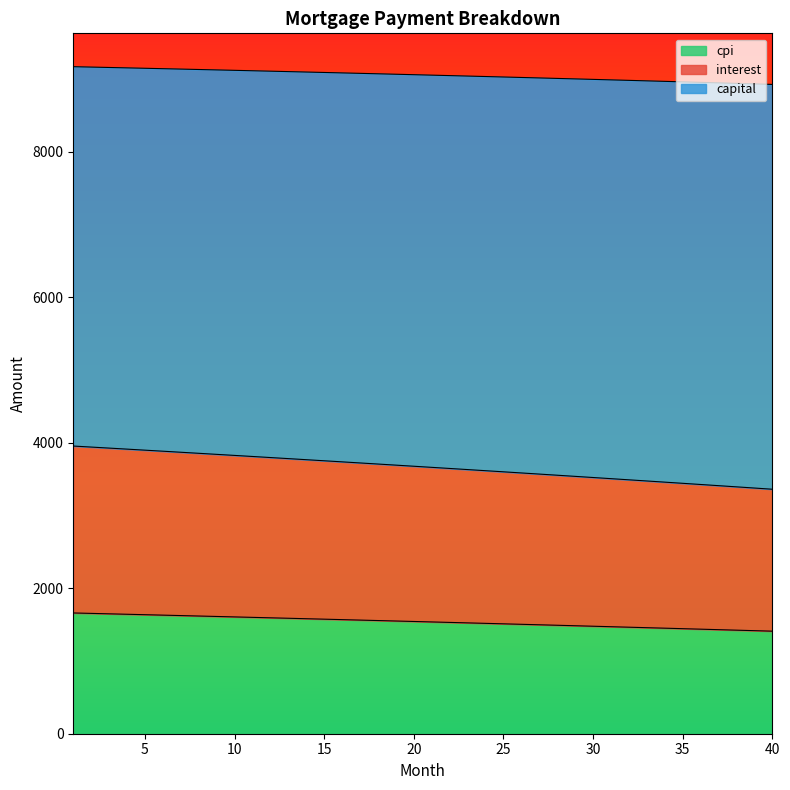

At which category does the chart reach its peak across all series?

1